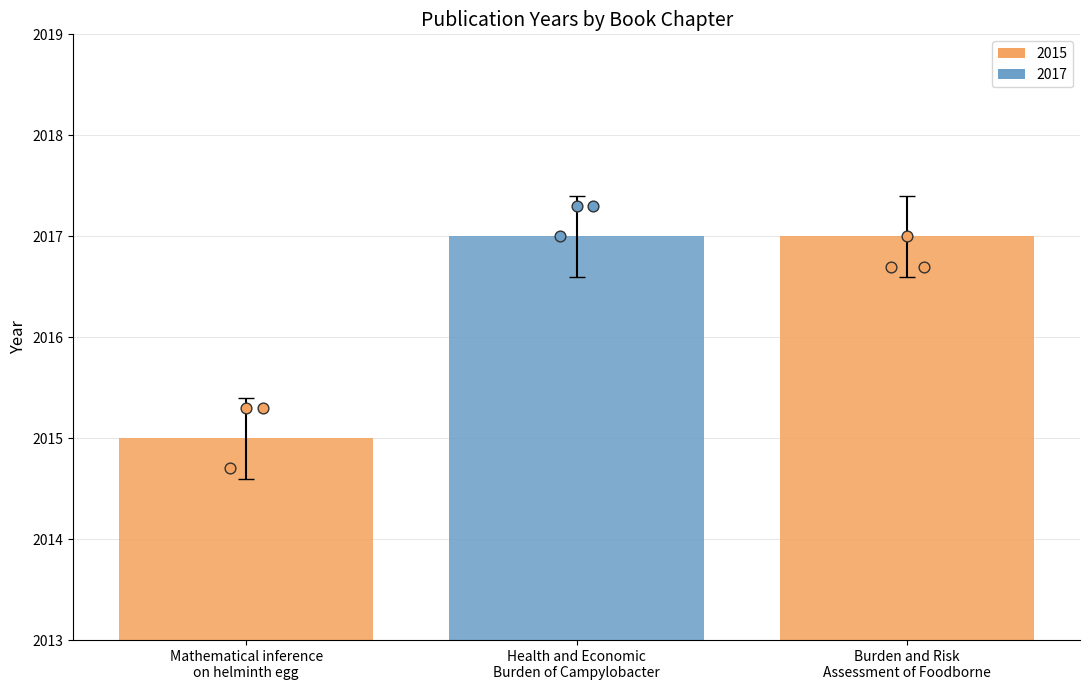

What is the change in value from Mathematical inference
on helminth egg to Burden and Risk
Assessment of Foodborne?

+2